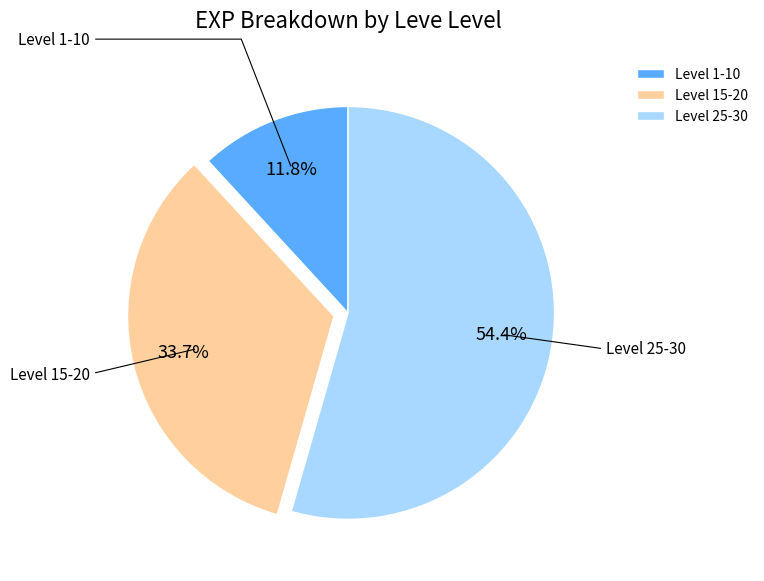

Combined, do Level 1-10 and Level 25-30 account for over 50%?

Yes